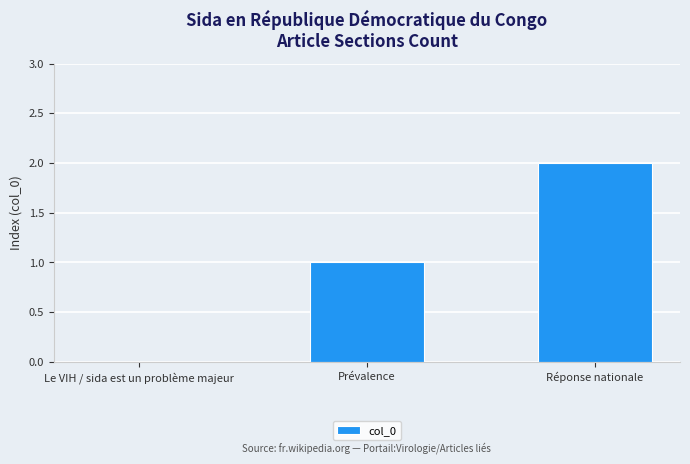

How many categories are shown in the chart?

3